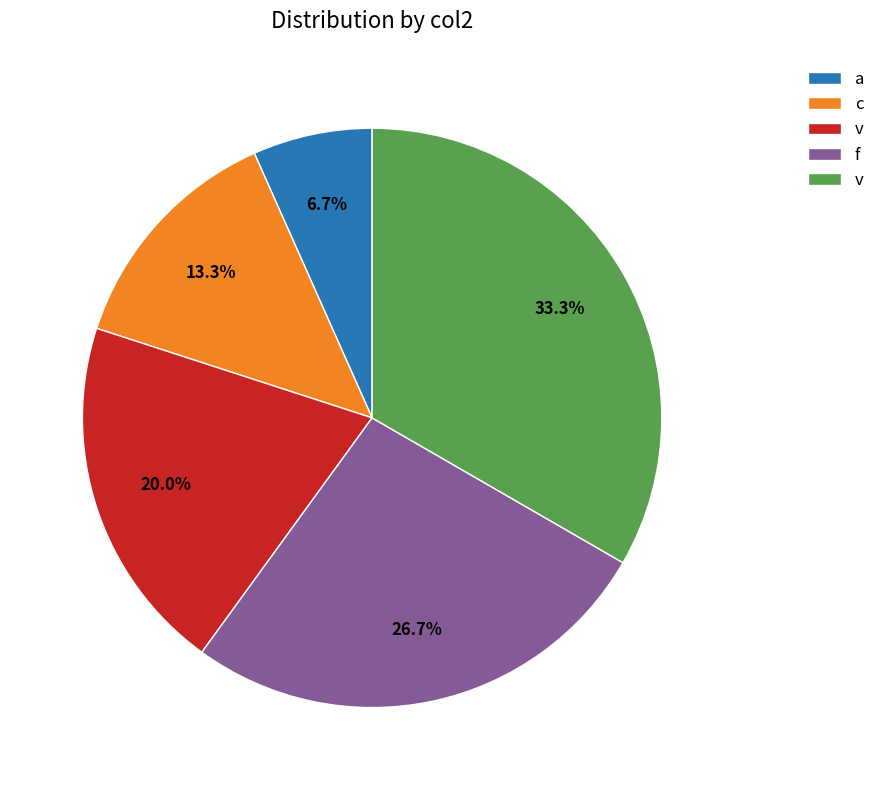

Is there a majority slice in this chart?

No